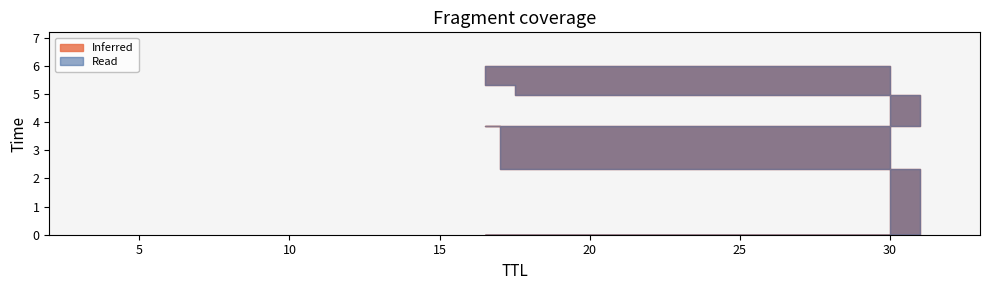

What is the sum of all Read values?

26.4